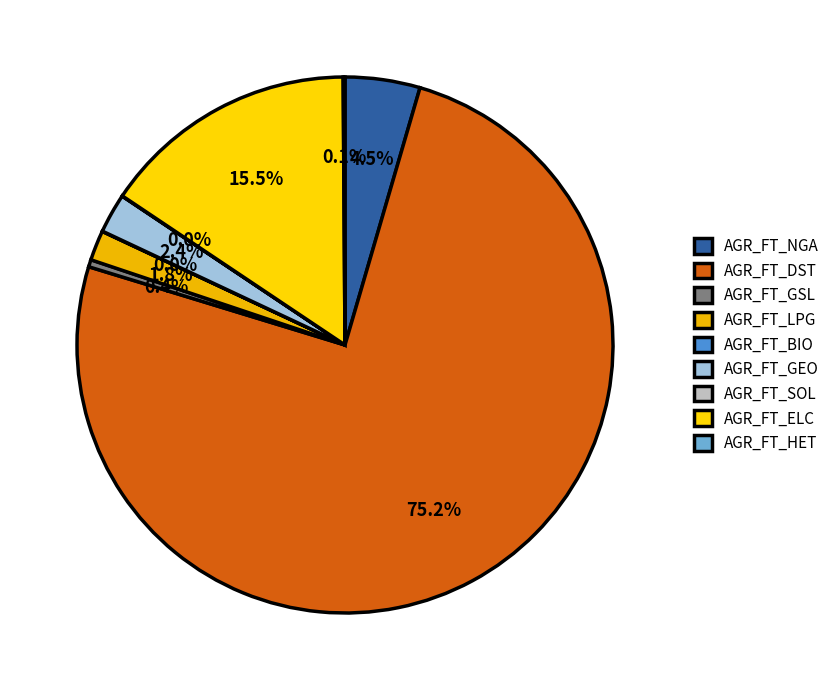

Is it true that AGR_FT_BIO is 0% of the pie?

True